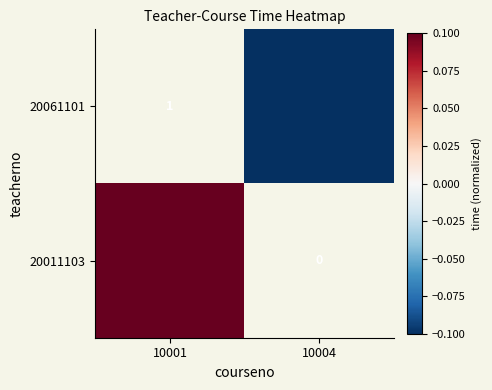

At which category does the chart reach its peak across all series?

10001